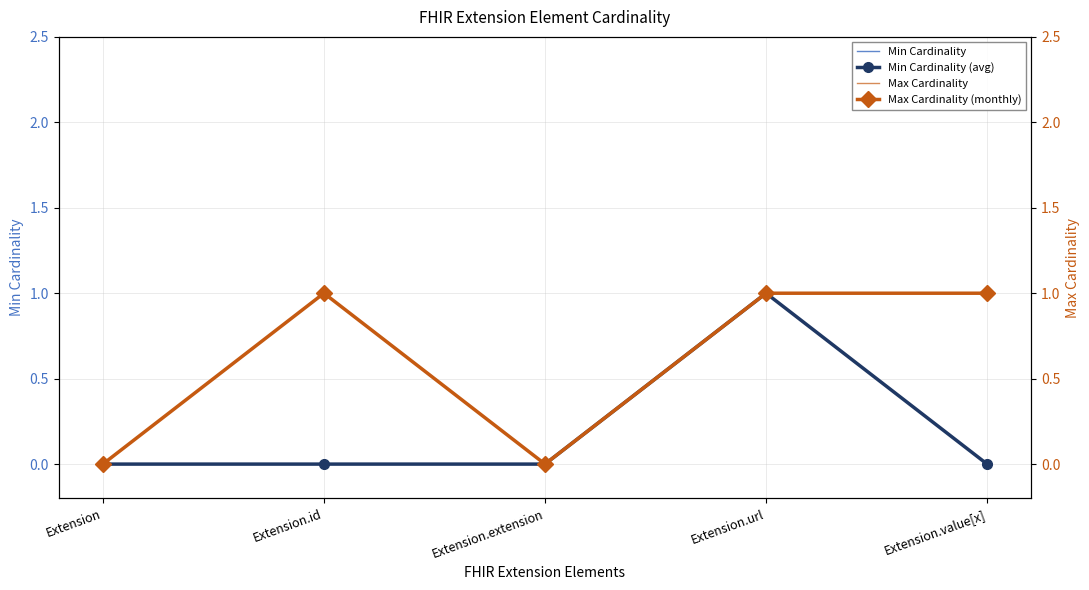

At which category is the sum across all series the highest?

Extension.url